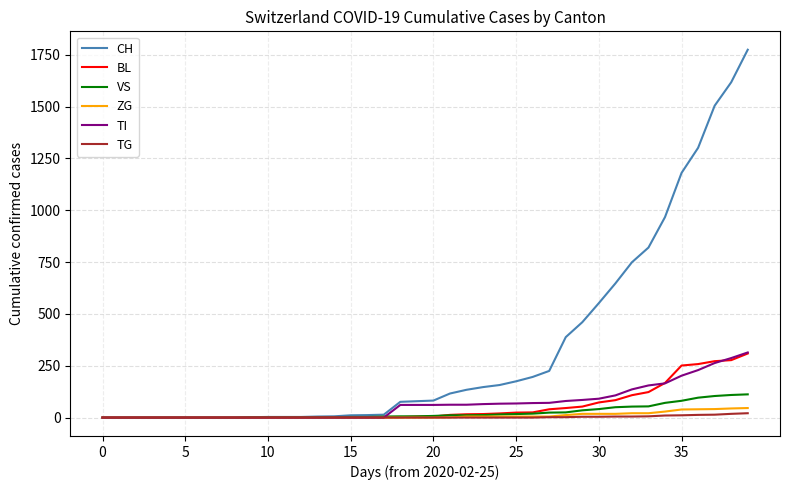

Which series has the largest range (max minus min)?

CH